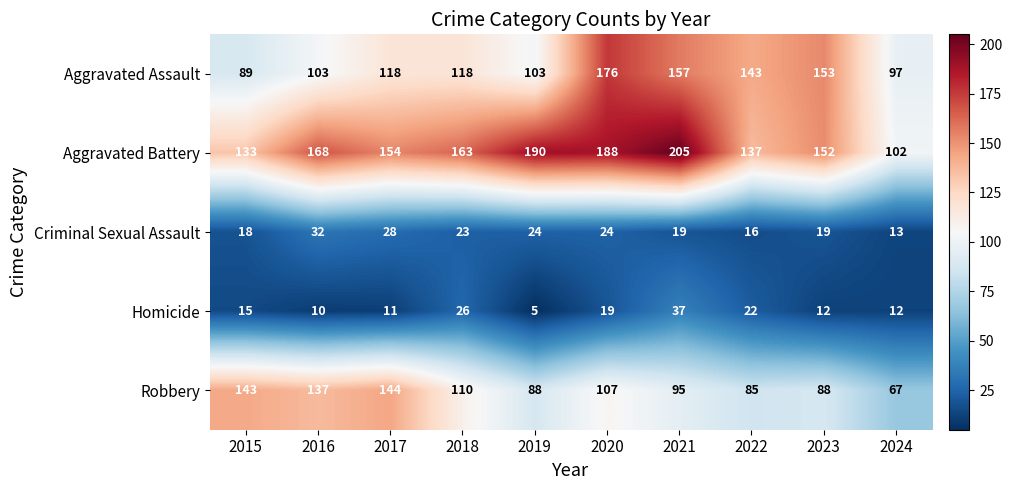

What is the minimum value shown in the chart?

5